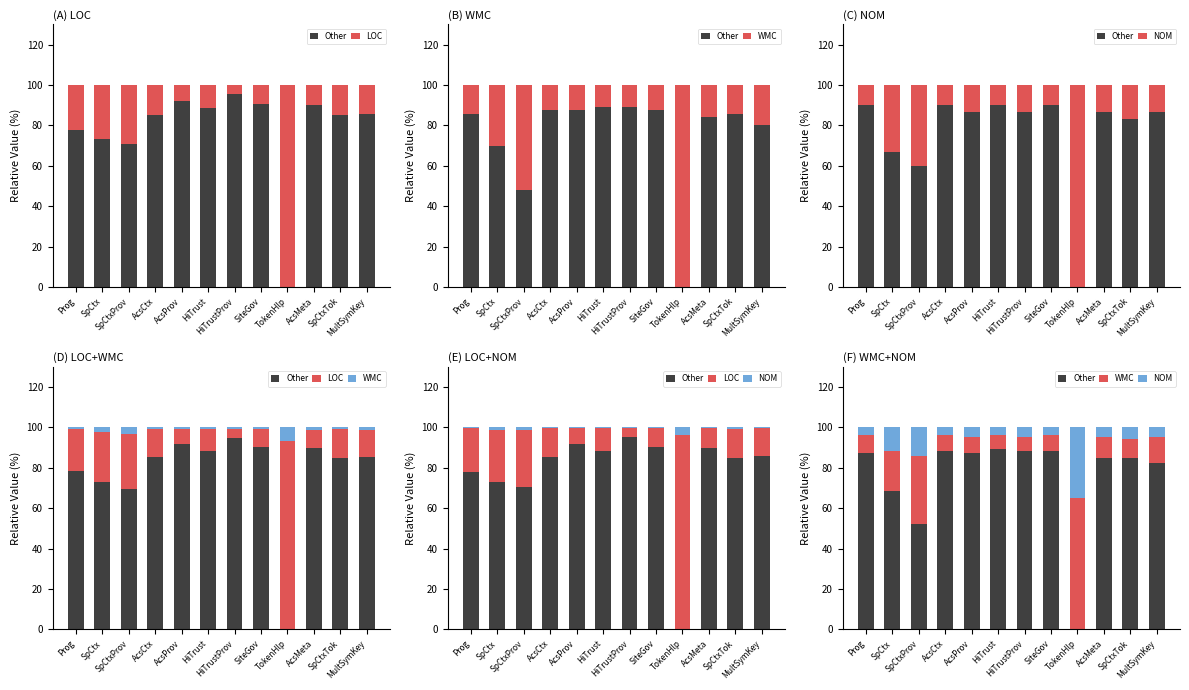

What is the label of the 11th bar from the left?

SpCtxTok